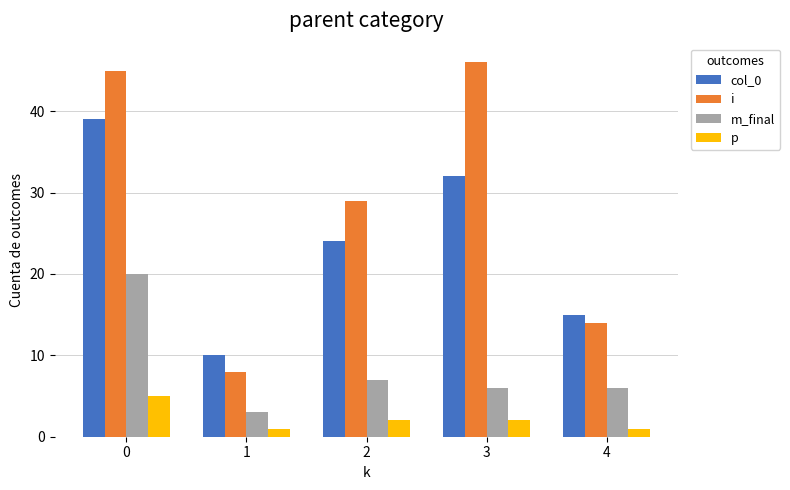

List the series in order of their overall mean, lowest first.

p, m_final, col_0, i